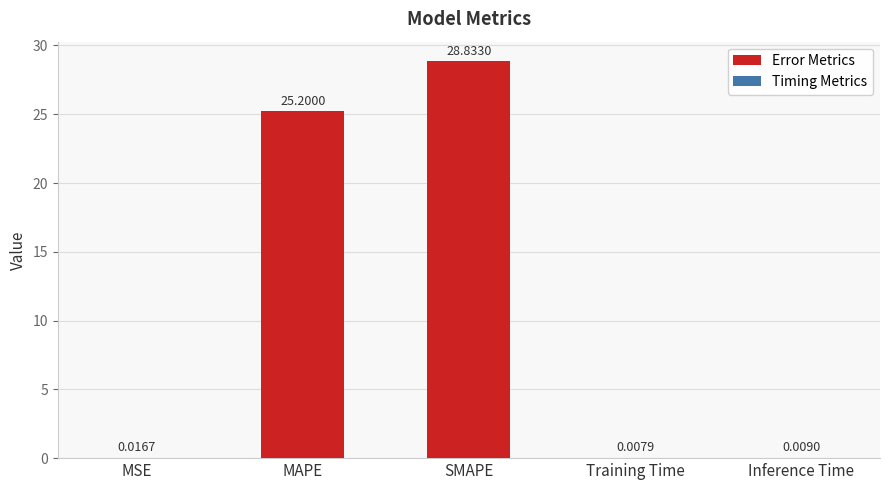

Which label corresponds to the largest value in the chart?

SMAPE